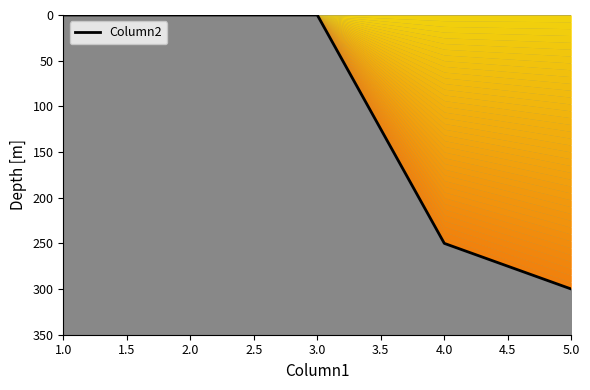

How many categories are shown in the chart?

5